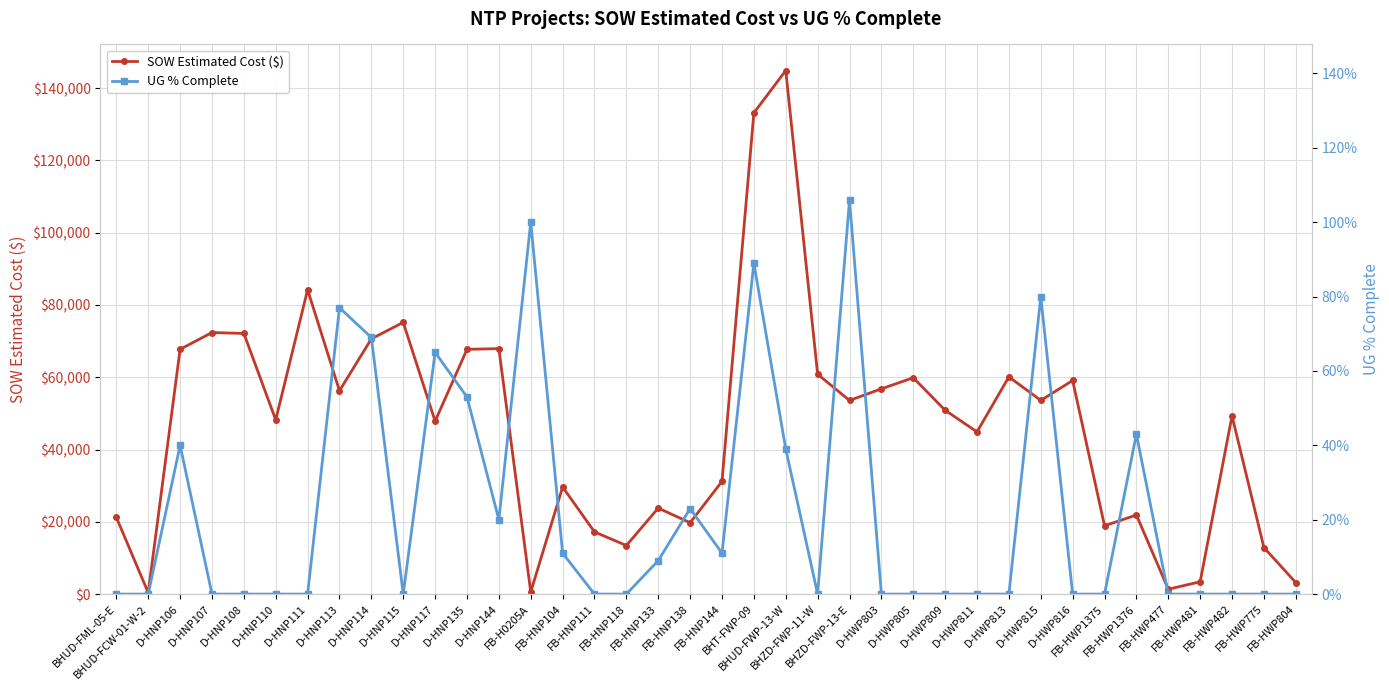

Reading left to right, list all the values displayed in this chart.

SOW Estimated Cost ($): BHUD-FML-05-E=21246.2	BHUD-FCW-01-W-2=388.0	D-HNP106=67734.5	D-HNP107=72382.5	D-HNP108=72131.5	D-HNP110=48215.5	D-HNP111=84226.5	D-HNP113=56262.5	D-HNP114=70635.0	D-HNP115=75191.5	D-HNP117=47849.0	D-HNP135=67735.5	D-HNP144=67925.0	FB-H0205A=582.0	FB-HNP104=29634.2	FB-HNP111=17203.5	FB-HNP118=13442.4	FB-HNP133=23800.2	FB-HNP138=19745.2	FB-HNP144=31186.2	BHT-FWP-09=133172.1	BHUD-FWP-13-W=144886.0	BHZD-FWP-11-W=60849.9	BHZD-FWP-13-E=53589.8	D-HWP803=56807.9	D-HWP805=59869.5	D-HWP809=50874.9	D-HWP811=44896.1	D-HWP813=60115.9	D-HWP815=53605.2	D-HWP816=59116.7	FB-HWP1375=18903.7	FB-HWP1376=21888.7	FB-HWP477=1343.9	FB-HWP481=3410.1	FB-HWP482=49307.5	FB-HWP775=12886.4	FB-HWP804=3190.5
UG % Complete: BHUD-FML-05-E=0.0	BHUD-FCW-01-W-2=0.0	D-HNP106=0.4	D-HNP107=0.0	D-HNP108=0.0	D-HNP110=0.0	D-HNP111=0.0	D-HNP113=0.8	D-HNP114=0.7	D-HNP115=0.0	D-HNP117=0.7	D-HNP135=0.5	D-HNP144=0.2	FB-H0205A=1.0	FB-HNP104=0.1	FB-HNP111=0.0	FB-HNP118=0.0	FB-HNP133=0.1	FB-HNP138=0.2	FB-HNP144=0.1	BHT-FWP-09=0.9	BHUD-FWP-13-W=0.4	BHZD-FWP-11-W=0.0	BHZD-FWP-13-E=1.1	D-HWP803=0.0	D-HWP805=0.0	D-HWP809=0.0	D-HWP811=0.0	D-HWP813=0.0	D-HWP815=0.8	D-HWP816=0.0	FB-HWP1375=0.0	FB-HWP1376=0.4	FB-HWP477=0.0	FB-HWP481=0.0	FB-HWP482=0.0	FB-HWP775=0.0	FB-HWP804=0.0